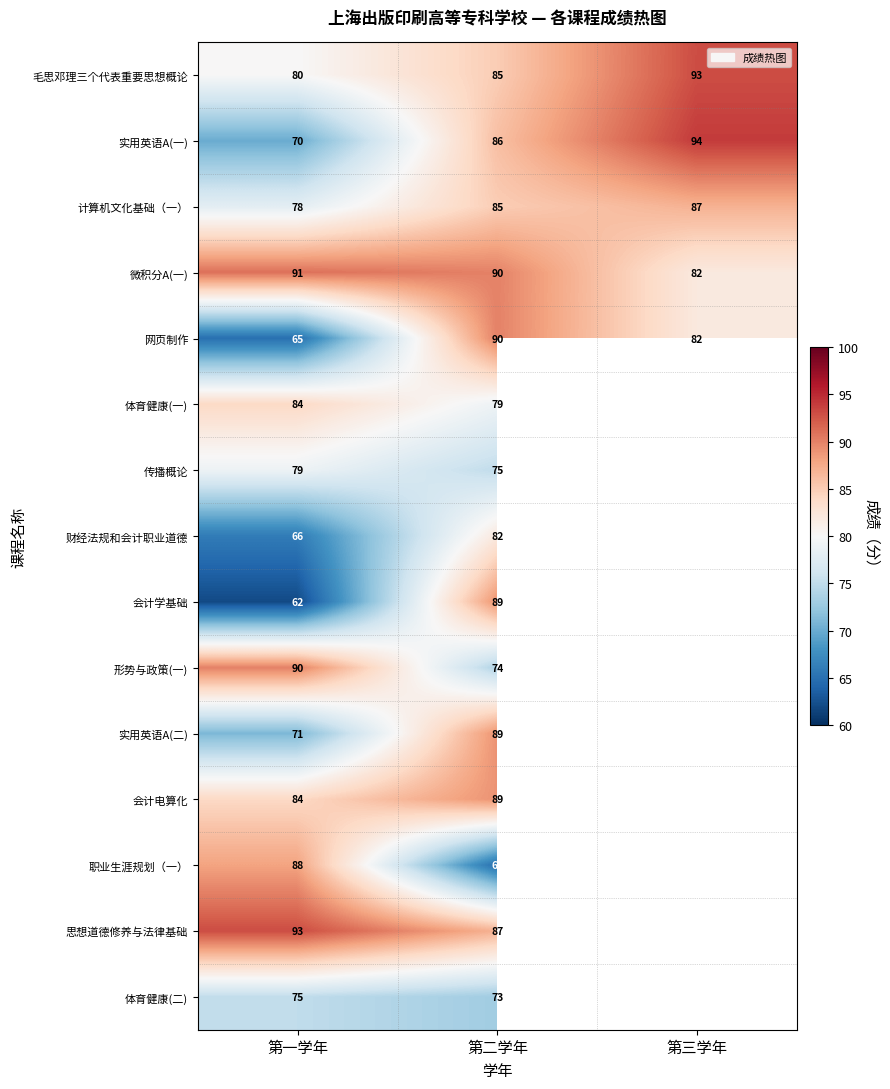

Which series changed the most between 第一学年 and 第二学年?

会计学基础